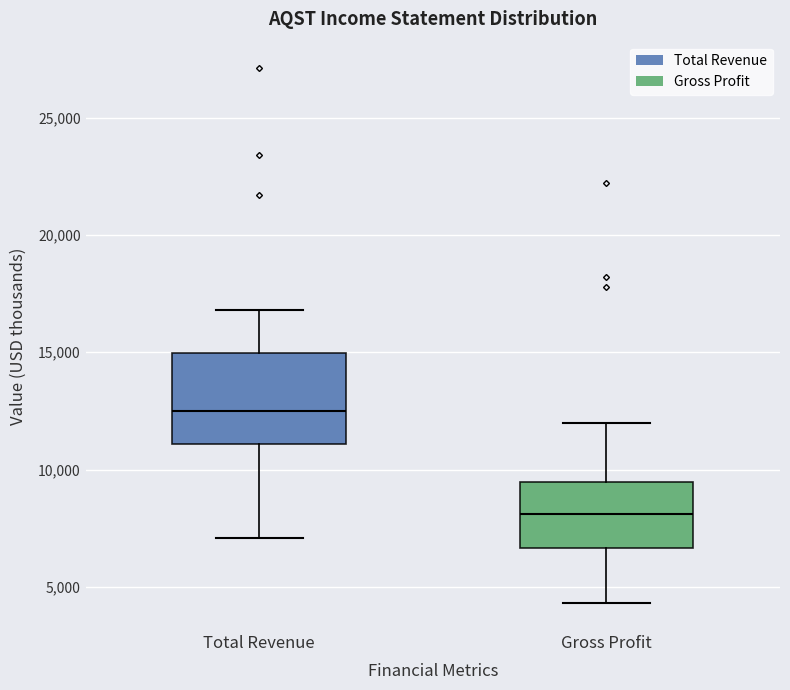

Reading left to right, transcribe this box plot: for each box, give where its median line is, the range the box spans, and where its two whiskers end, as read against the y-axis. The values are not printed on the chart, so give them approximately, as read against the axis.

Total Revenue: median 12500, box 11000 to 15000, whiskers 7000 to 17000
Gross Profit: median 8000, box 6500 to 9500, whiskers 4500 to 12000